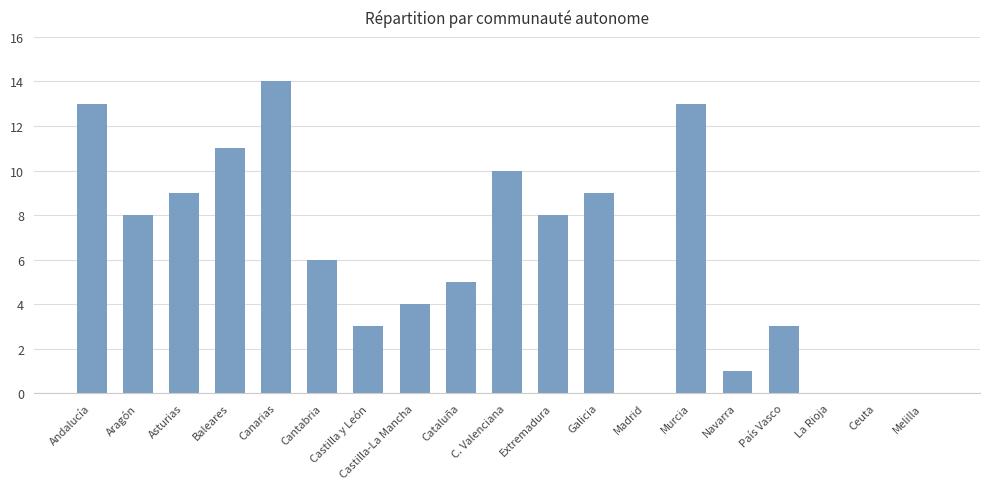

What is the ratio of the value at C. Valenciana to the value at Asturias?

1.1